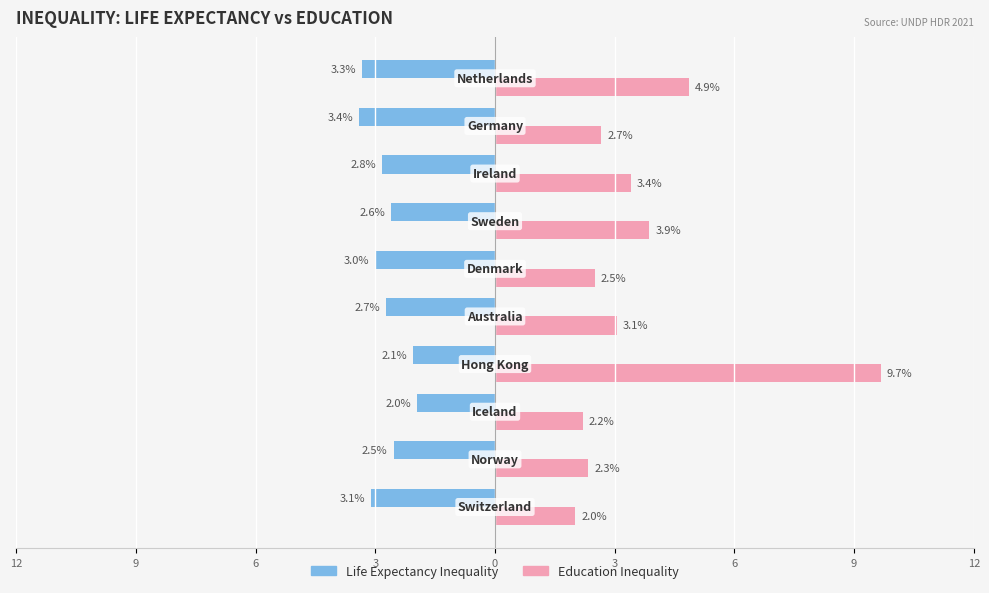

Rank the series by their maximum value, from highest to lowest.

Education Inequality, Life Expectancy Inequality